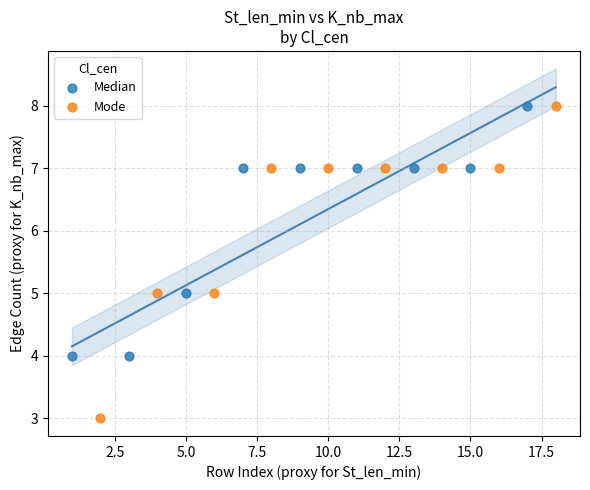

Which series has the largest Y range (max minus min)?

Mode